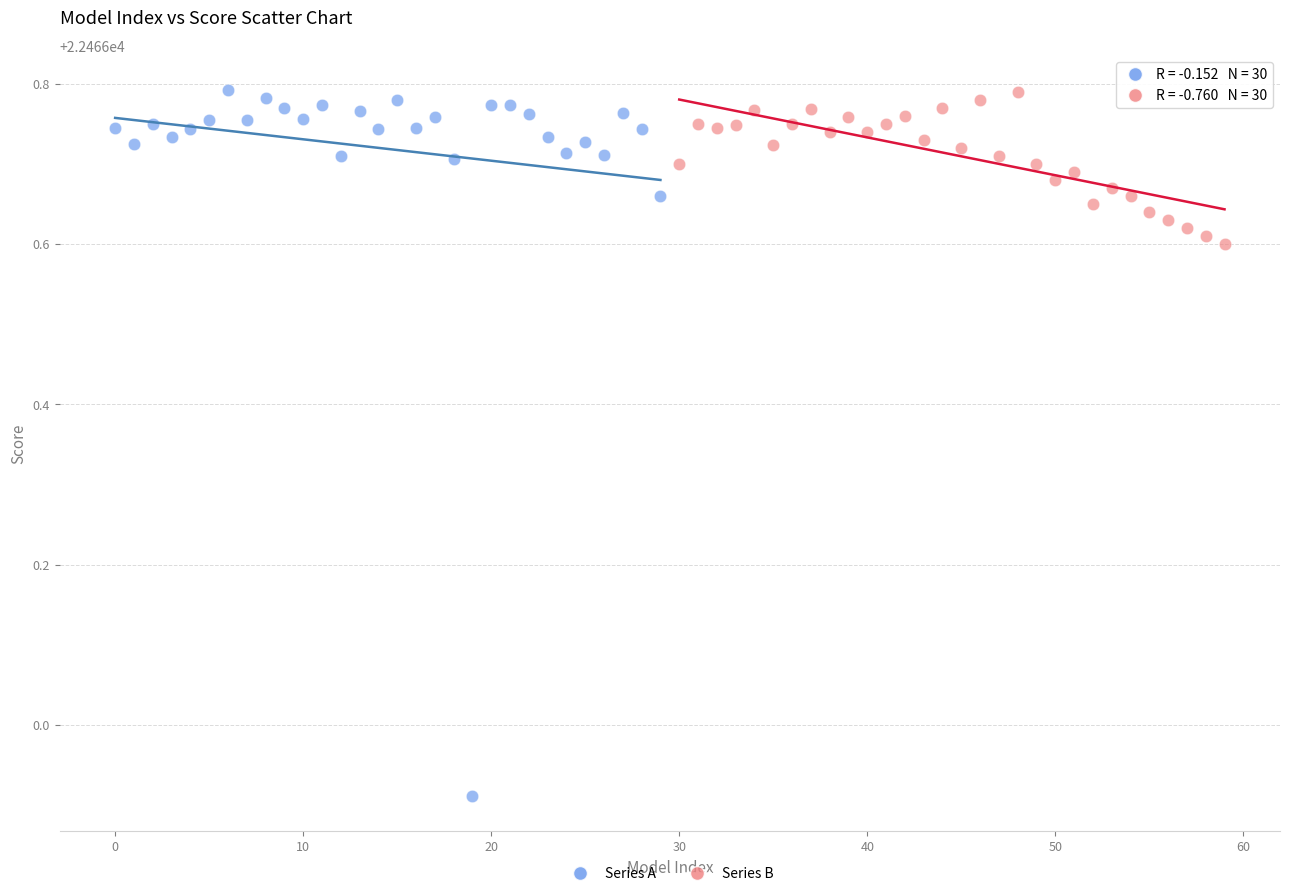

Which series contains the lowest Y value?

Series A